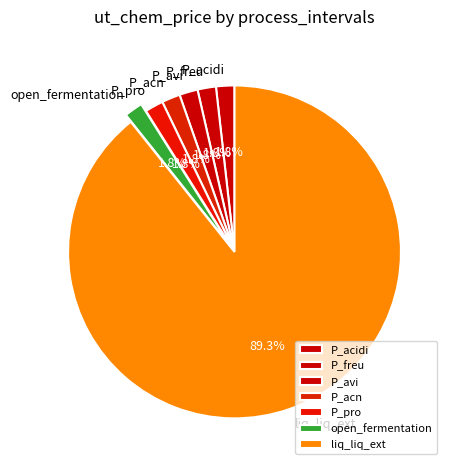

Which category has the biggest portion of the pie?

liq_liq_ext